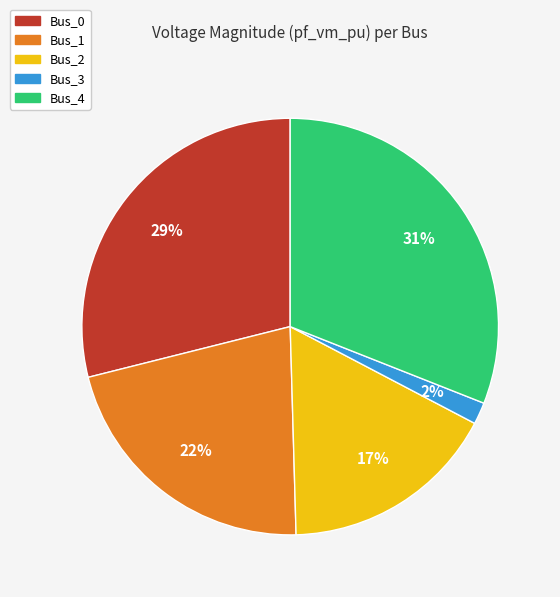

To the nearest percent, what portion does Bus_4 represent?

31%